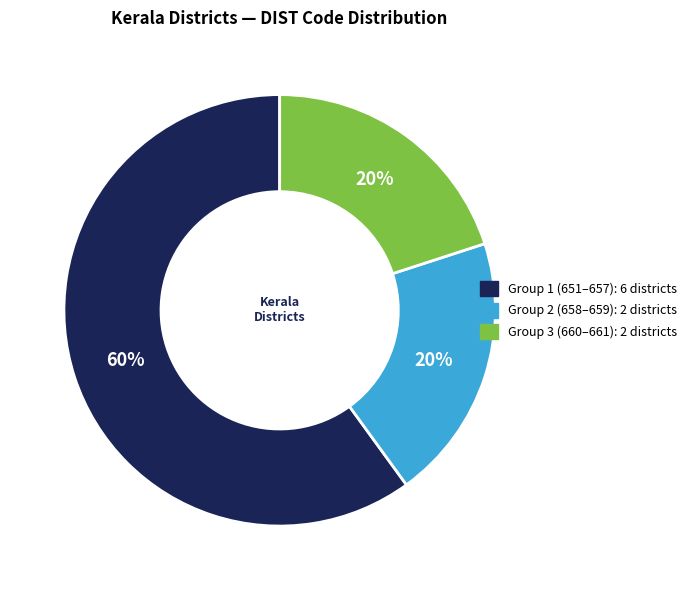

Is there any slice that represents more than half of the pie?

Yes